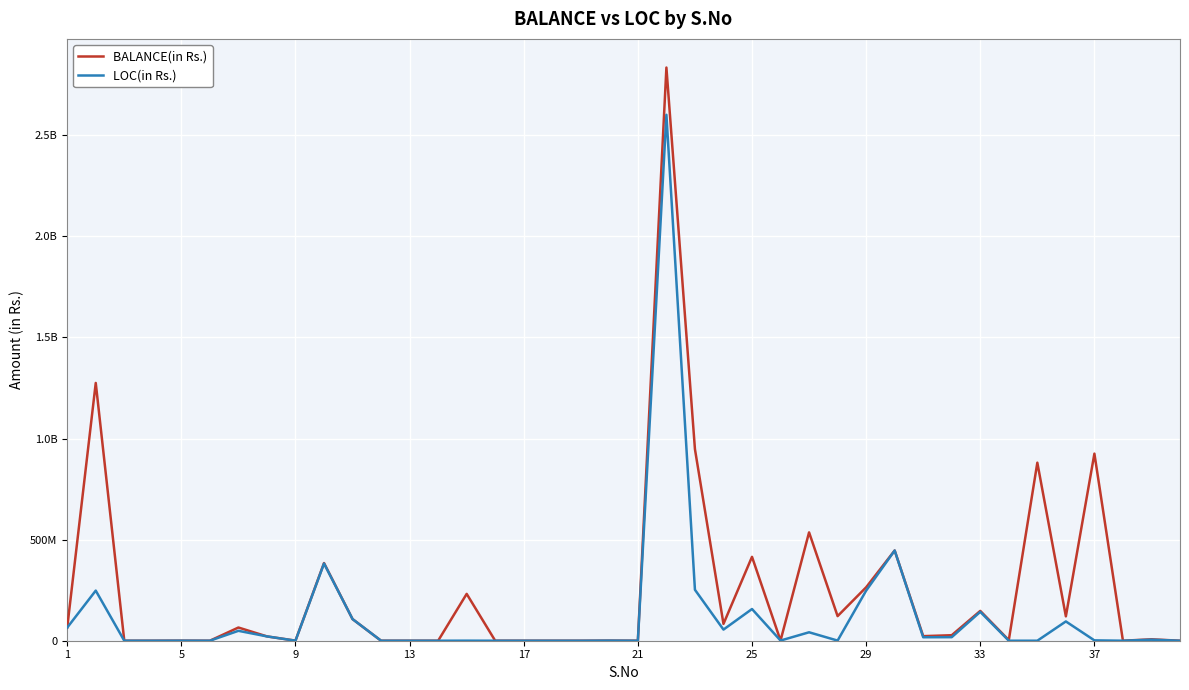

What are all the series names shown in the legend?

BALANCE(in Rs.), LOC(in Rs.)